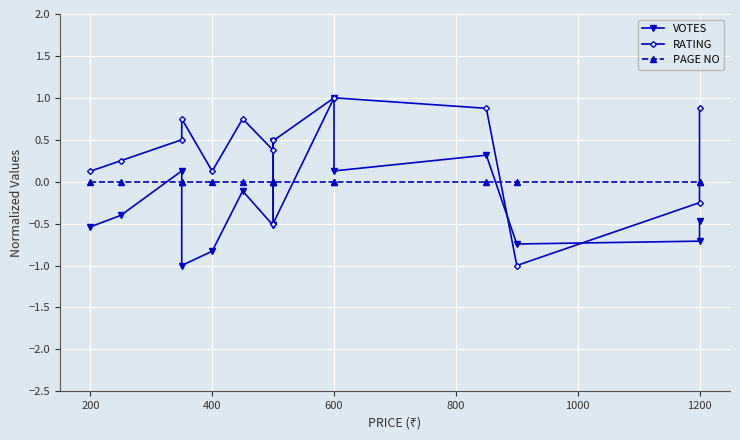

At how many categories does at least one series exceed 0?

13